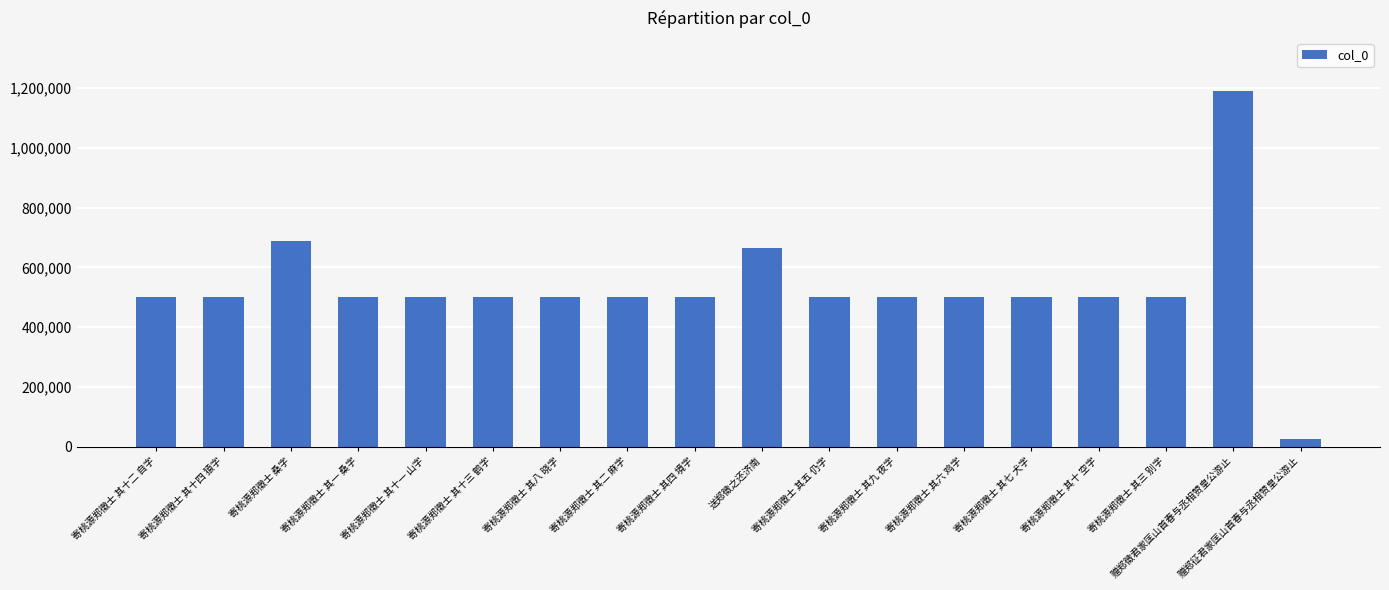

The chart shows a value of 664879 at 寄桃源郑徵士 其九 夜字. True or false?

False